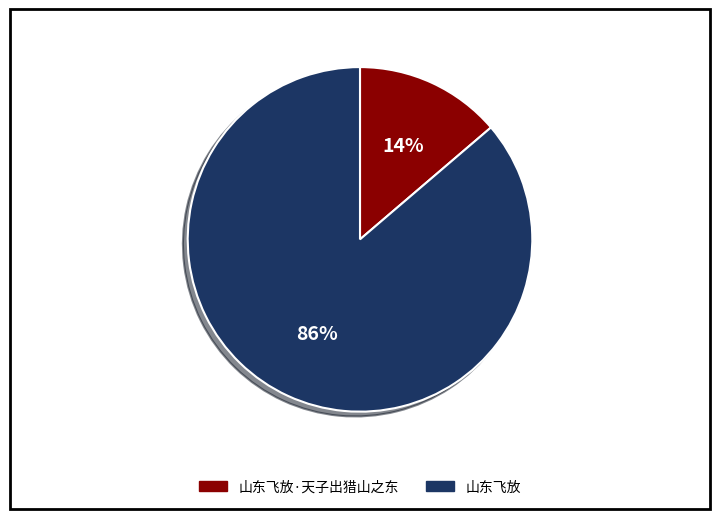

Does any single category account for the majority?

Yes